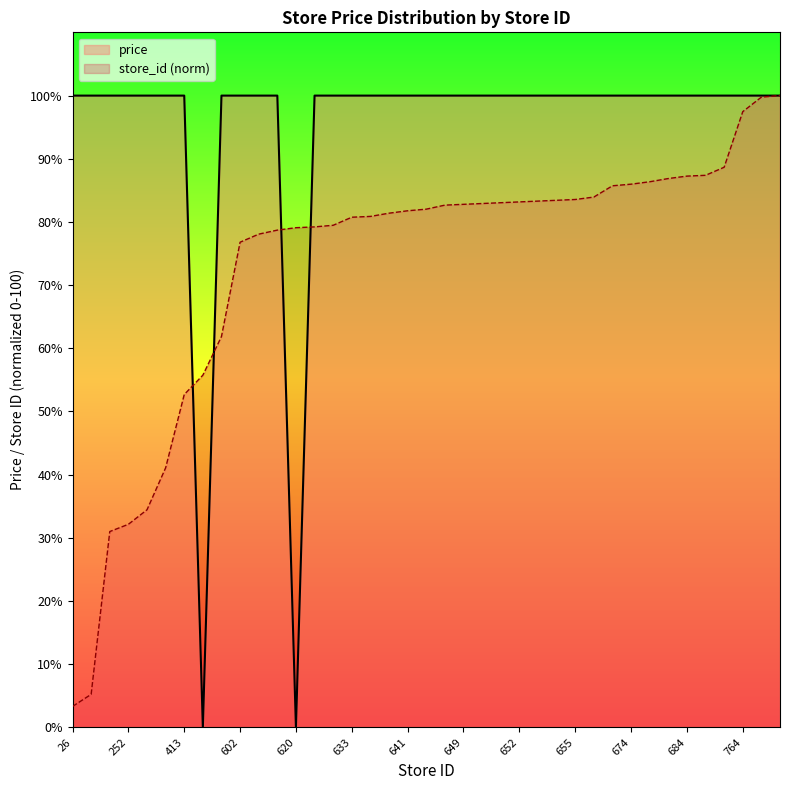

What is the difference between the second highest and second lowest values in the store_id series?

94.5